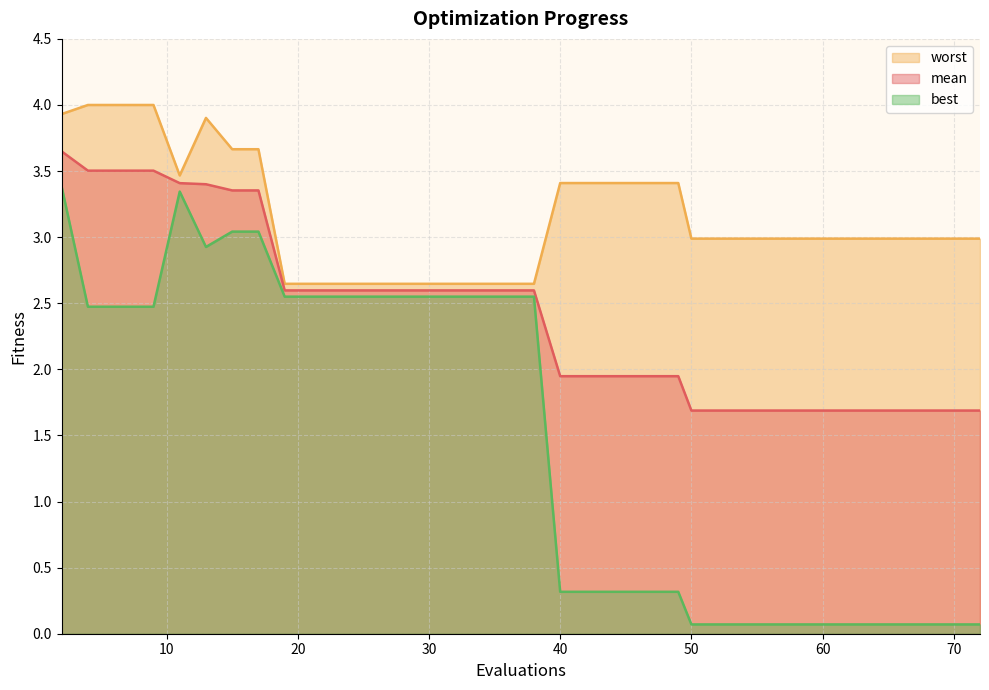

True or false: worst has a value of 5.9 at 8.

False